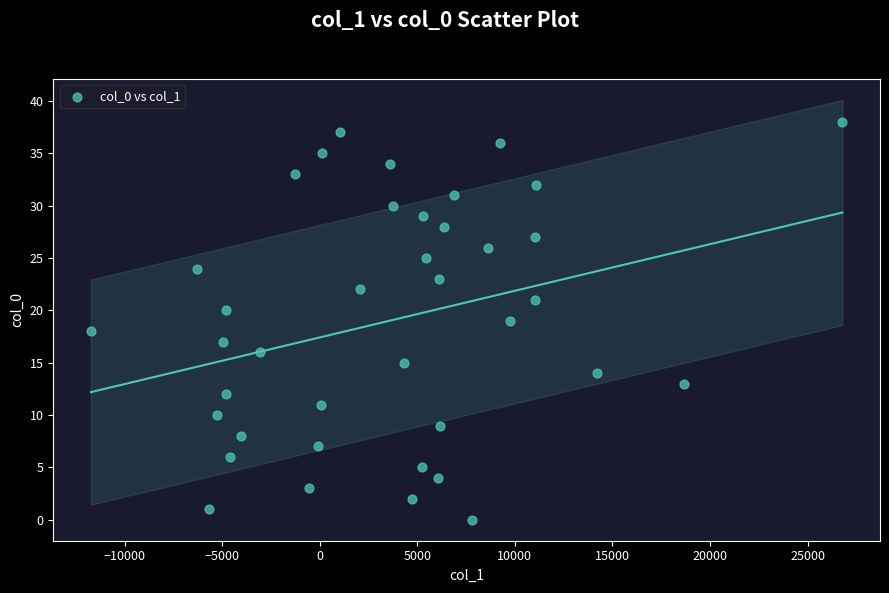

What is the range of Y values (max minus min)?

38